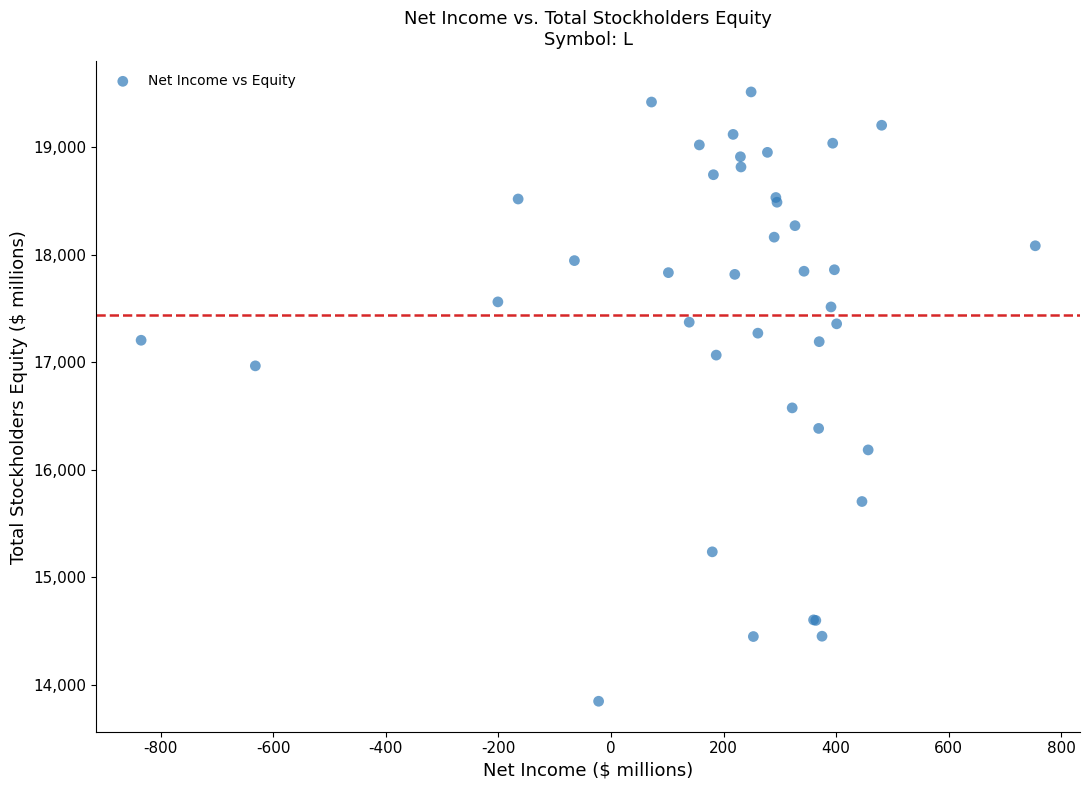

What Y value in the scatter plot is closest to 16680?

16575